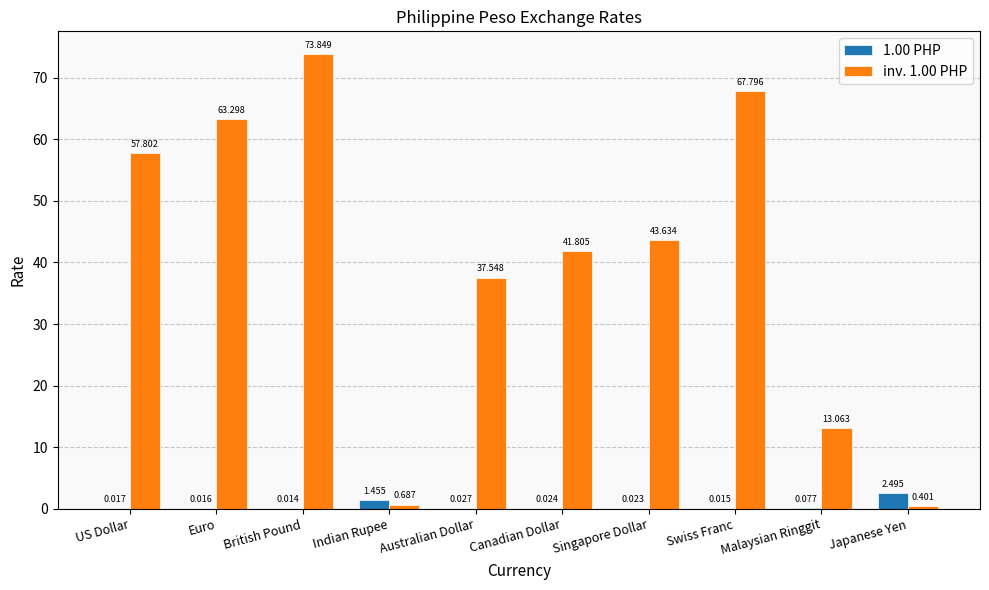

Which series has the largest total across all categories?

inv. 1.00 PHP